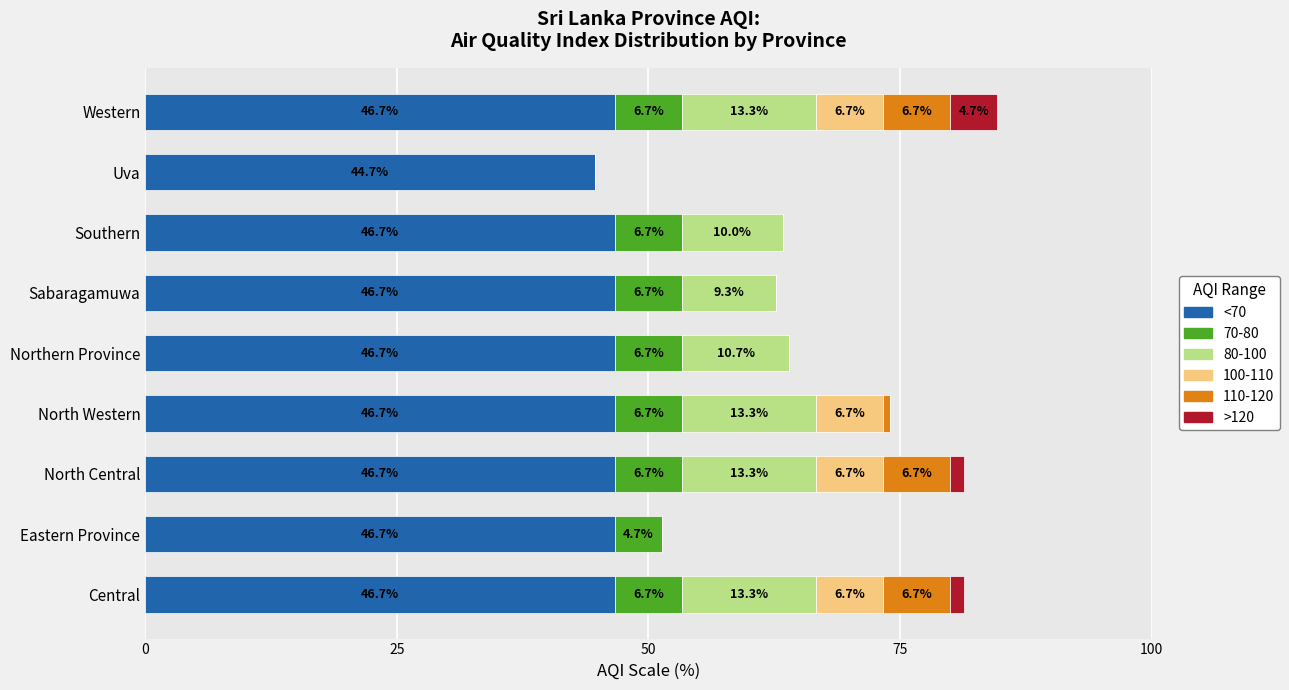

What position from the left is North Western?

4